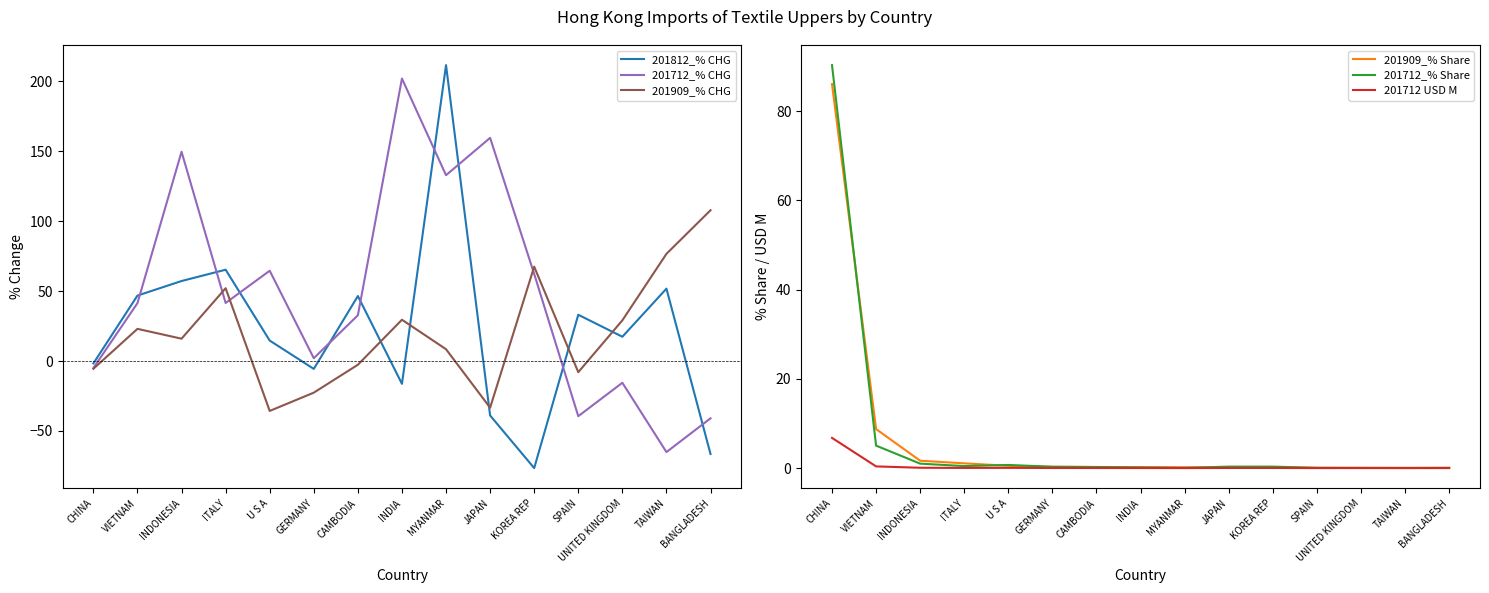

Which category has the highest value in the 201712_% CHG series?

INDIA